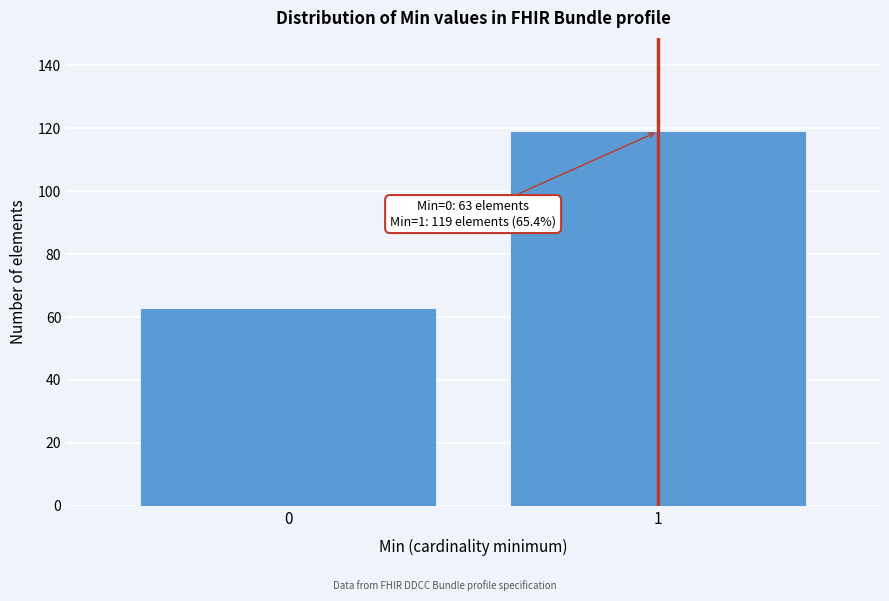

Reading left to right, transcribe all the data shown in this chart.

0=63	1=119